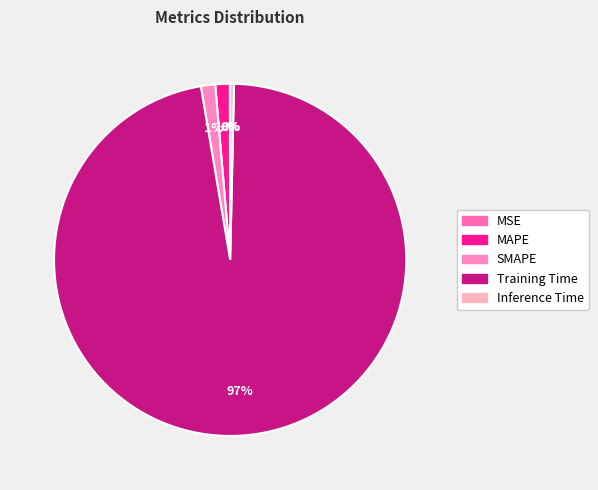

How many segments does this pie chart have?

5